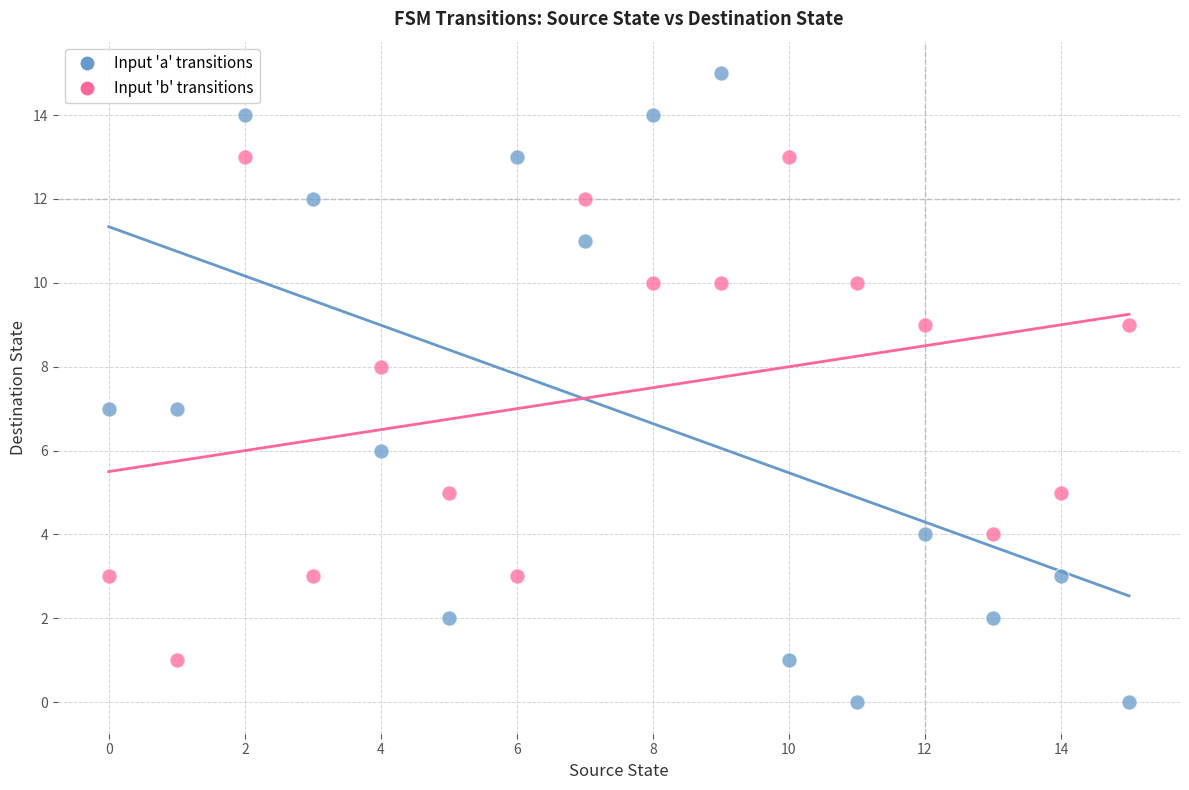

Which series reaches the maximum Y coordinate?

Input 'a' transitions